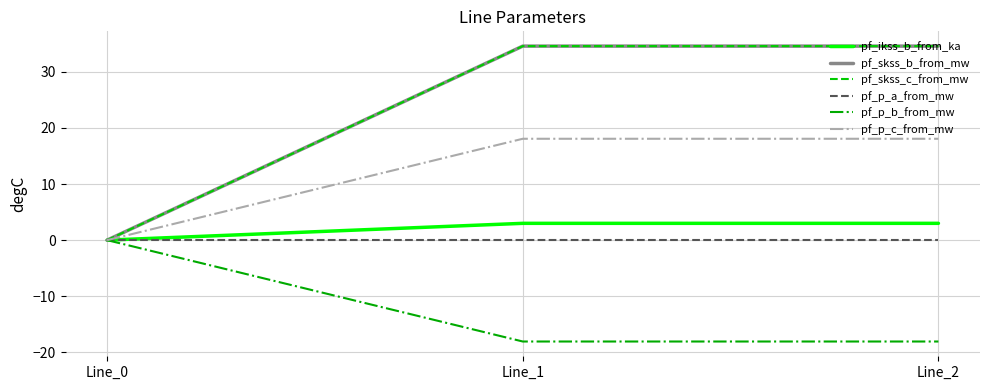

Reading left to right, extract all data points from this chart.

pf_ikss_b_from_ka: 0.0	3.0	3.0
pf_skss_b_from_mw: 0.0	34.6	34.6
pf_skss_c_from_mw: 0.0	34.6	34.6
pf_p_a_from_mw: -0.0	0.0	-0.0
pf_p_b_from_mw: -0.0	-18.1	-18.1
pf_p_c_from_mw: 0.0	18.1	18.1